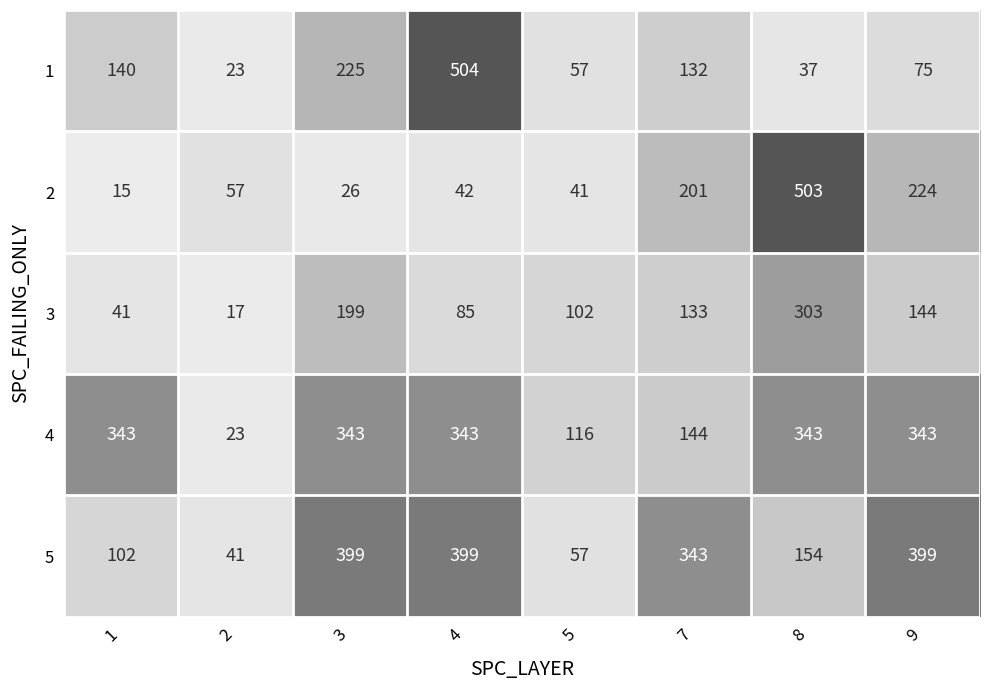

Between 5 and 7, which series saw the biggest shift?

5